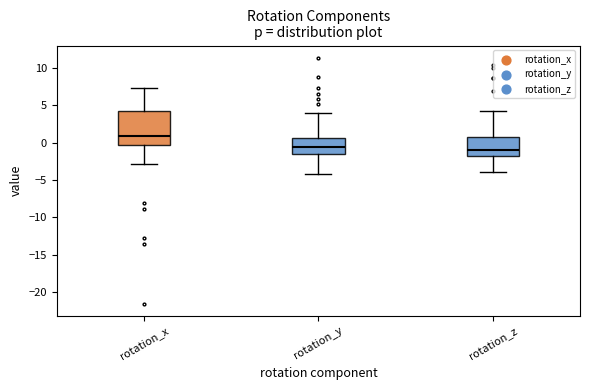

Reading left to right, read every box against the y-axis: the position of its median line, the range the box covers, and the ends of its whiskers. The values are not printed on the chart, so give them approximately, as read against the axis.

rotation_x: median 1.0, box -0.5 to 4.0, whiskers -3.0 to 7.5
rotation_y: median -0.5, box -1.5 to 0.5, whiskers -4.5 to 4.0
rotation_z: median -1.0, box -1.5 to 1.0, whiskers -4.0 to 4.0